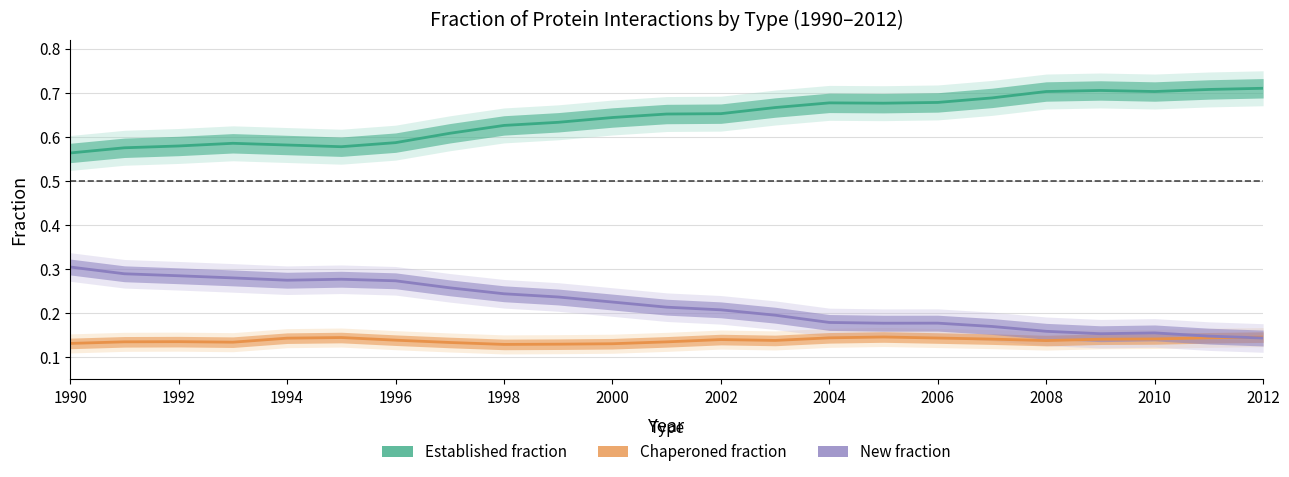

What is the greatest value displayed?

0.7